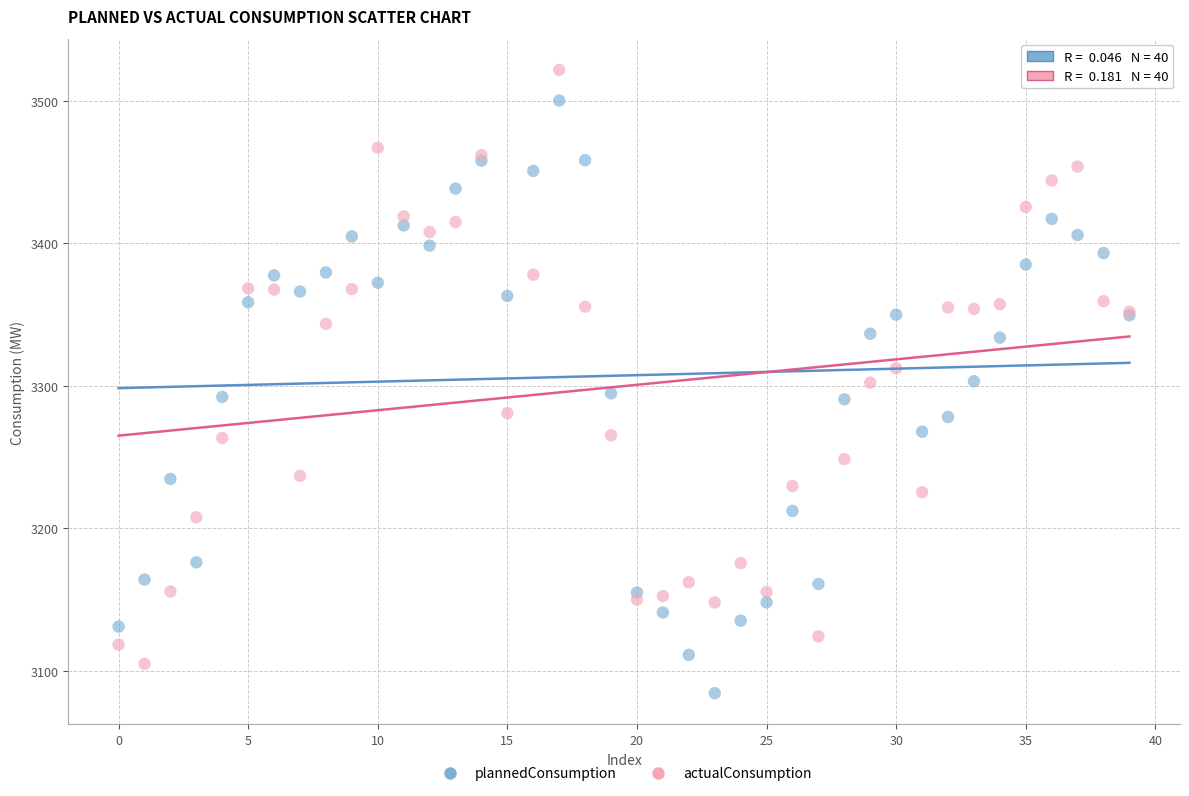

Which series reaches the minimum Y coordinate?

plannedConsumption